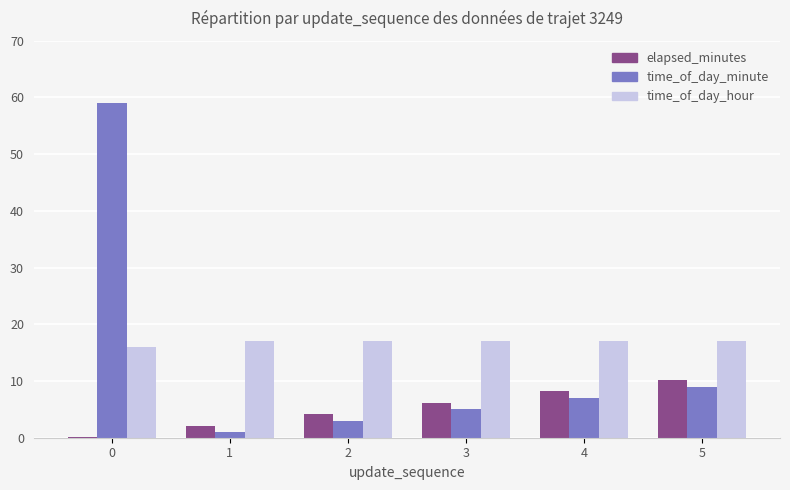

What is the difference between the elapsed_minutes values at 0 and 4?

8.1